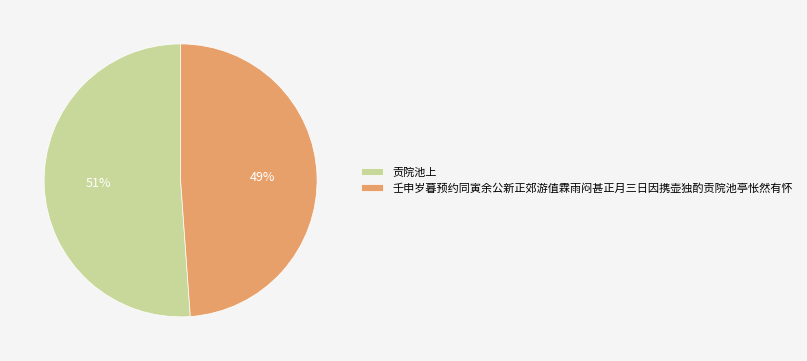

Which slice is the largest?

贡院池上